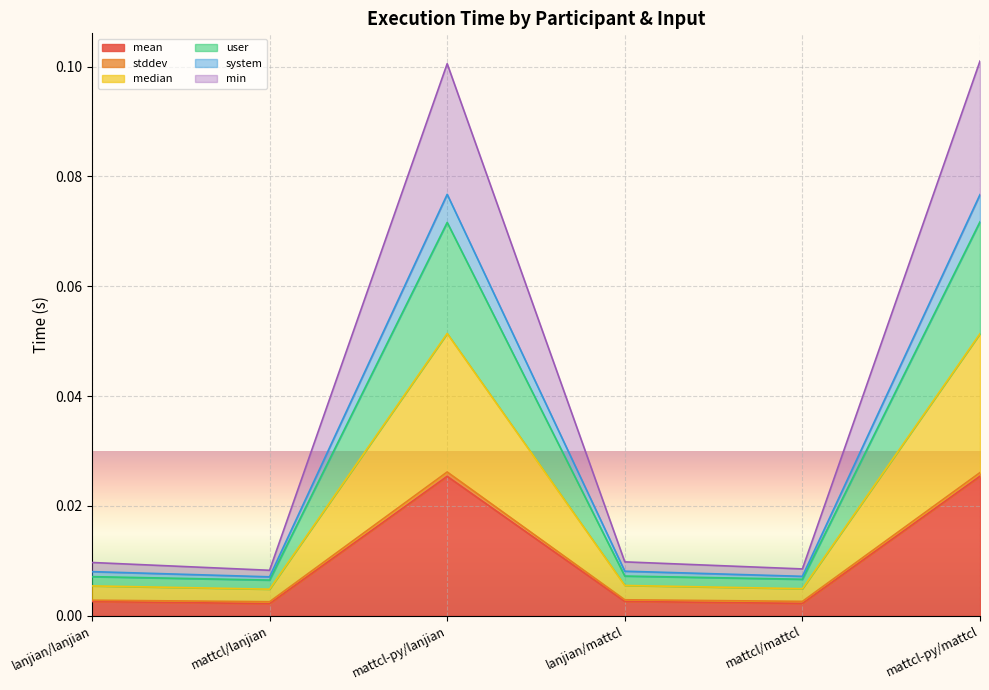

At which category is the sum across all series the highest?

mattcl-py/mattcl